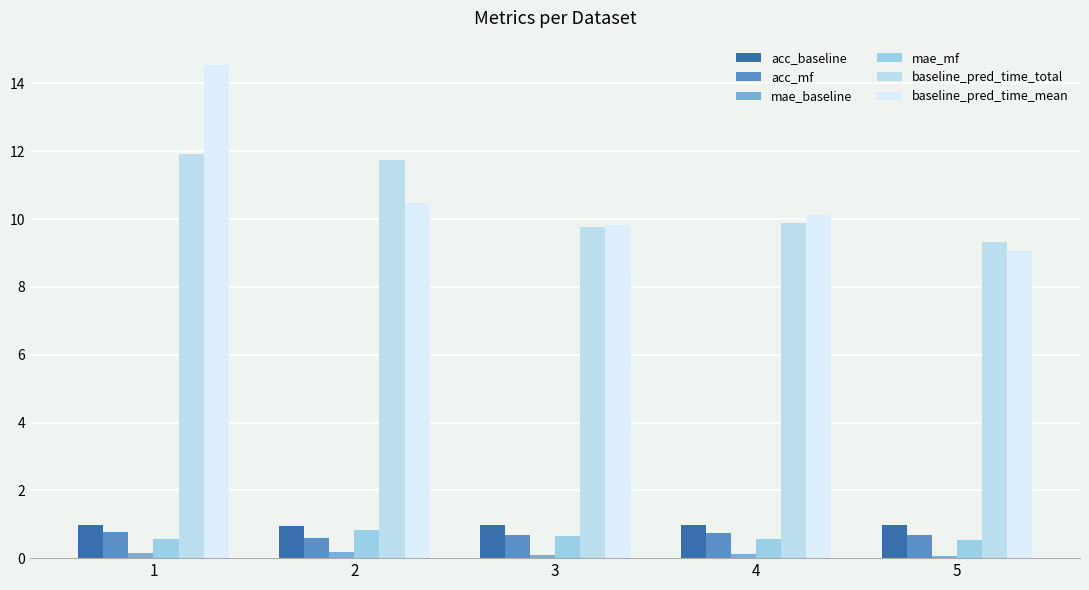

Is it true that baseline_pred_time_total equals 2.9 at 4?

False